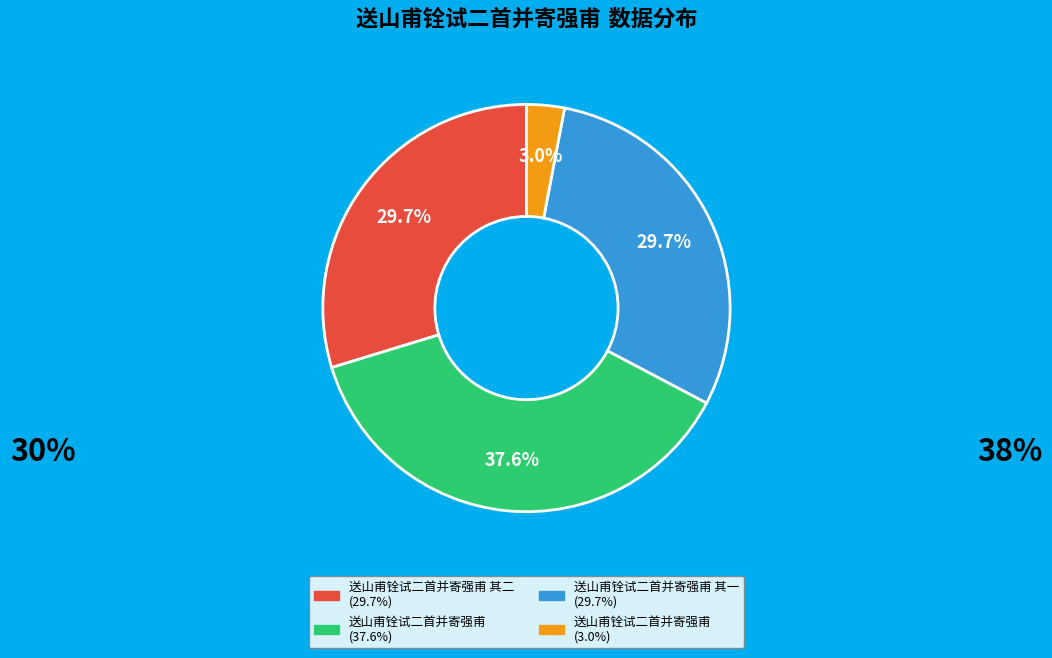

What is the ratio of the value at 送山甫铨试二首并寄强甫 to the value at 送山甫铨试二首并寄强甫 其二?

0.1